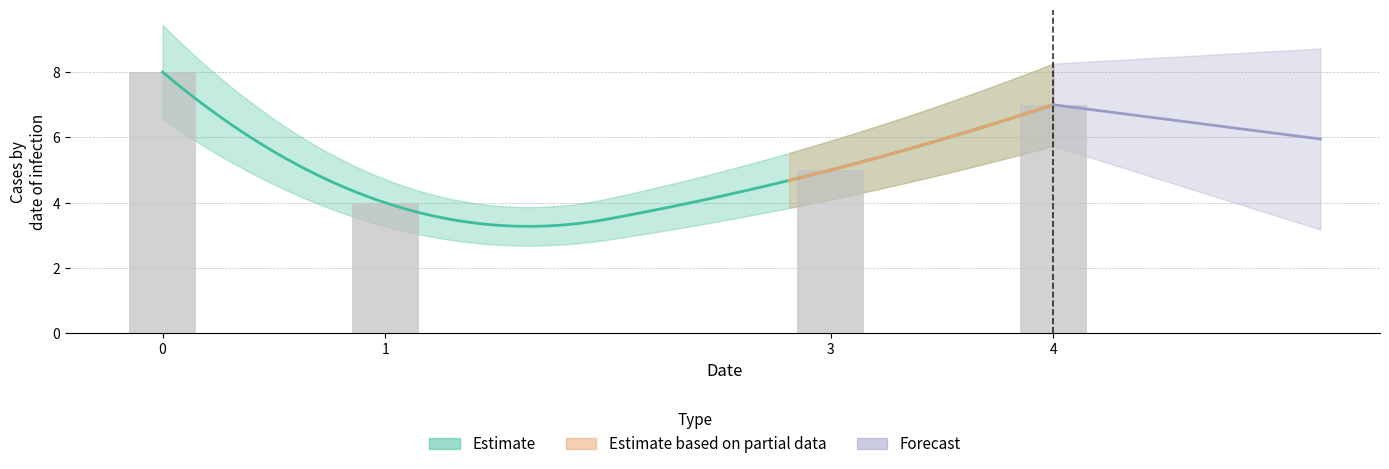

What is the difference between the maximum and minimum values?

4